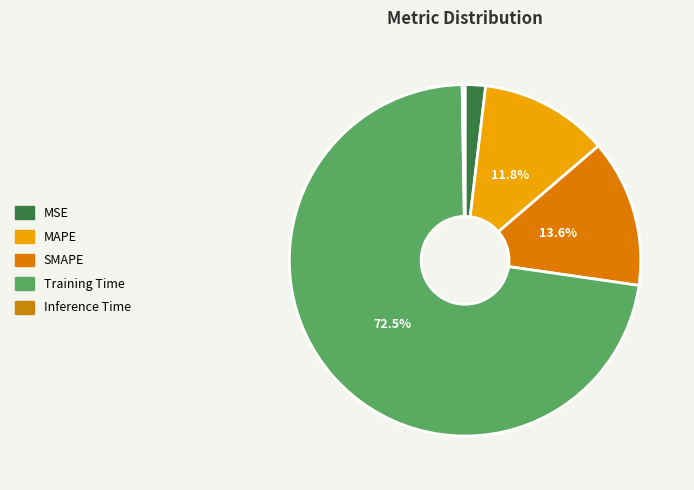

Which slice represents more than half of the pie?

Training Time